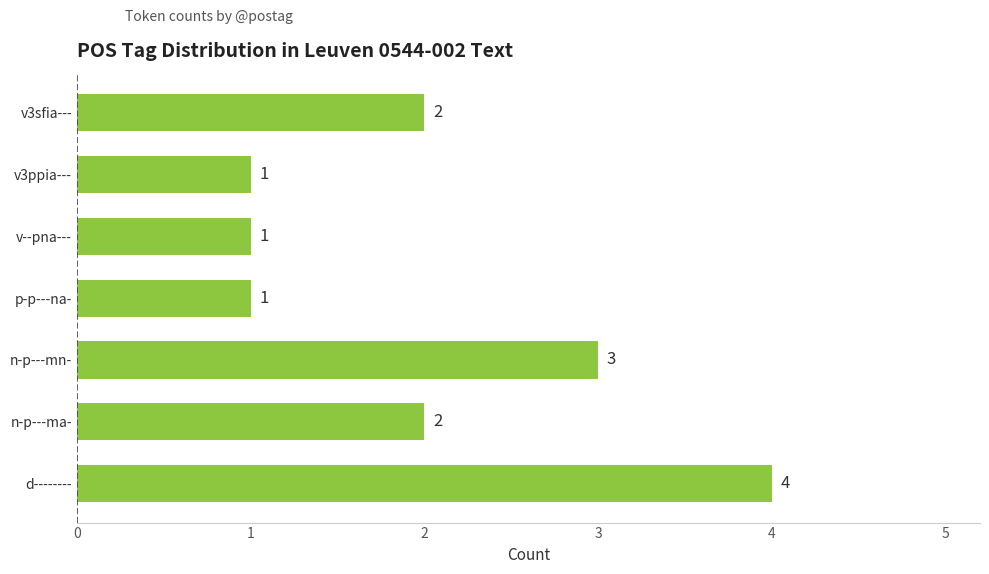

Are the bars grouped side by side (vs. stacked)?

No